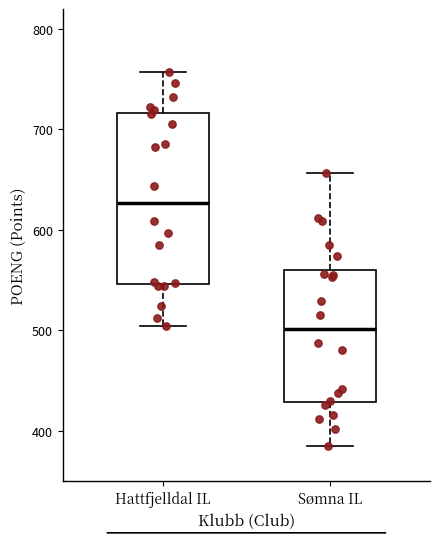

Reading left to right, read every box against the y-axis: the position of its median line, the range the box covers, and the ends of its whiskers. The values are not printed on the chart, so give them approximately, as read against the axis.

Hattfjelldal IL: median 630, box 550 to 720, whiskers 500 to 760
Sømna IL: median 500, box 430 to 560, whiskers 390 to 660